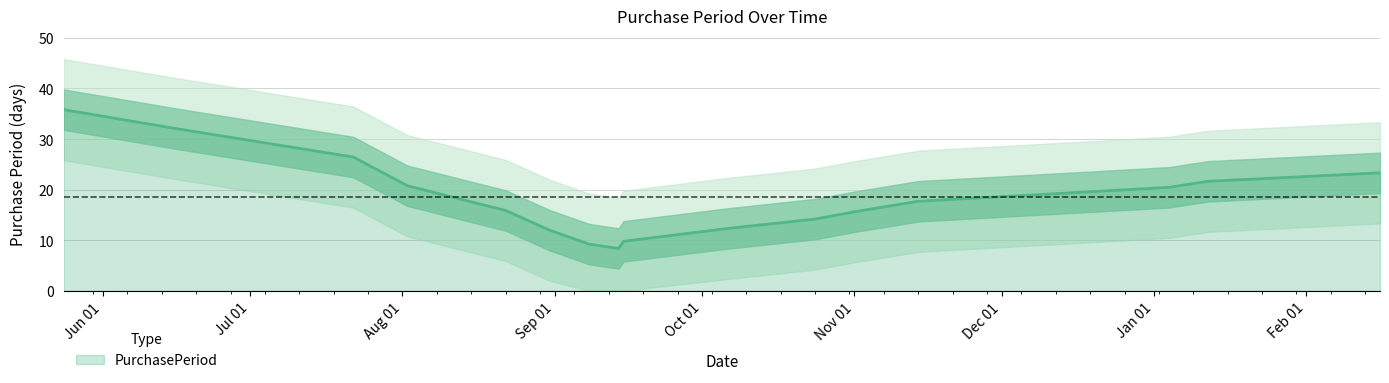

Count the number of values greater than 16.

8